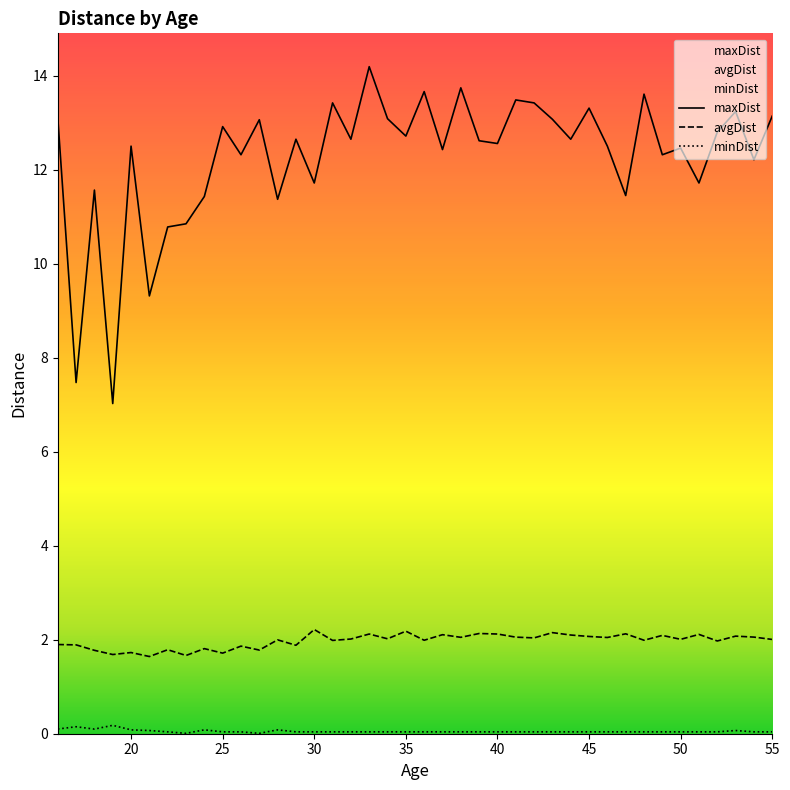

Reading left to right, extract all data points from this chart.

avgDist: 16=1.9	17=1.9	18=1.8	19=1.7	20=1.7	21=1.6	22=1.8	23=1.7	24=1.8	25=1.7	26=1.9	27=1.8	28=2.0	29=1.9	30=2.2	31=2.0	32=2.0	33=2.1	34=2.0	35=2.2	36=2.0	37=2.1	38=2.1	39=2.1	40=2.1	41=2.1	42=2.0	43=2.2	44=2.1	45=2.1	46=2.0	47=2.1	48=2.0	49=2.1	50=2.0	51=2.1	52=2.0	53=2.1	54=2.1	55=2.0
maxDist: 16=13.1	17=7.5	18=11.6	19=7.0	20=12.5	21=9.3	22=10.8	23=10.9	24=11.4	25=12.9	26=12.3	27=13.1	28=11.4	29=12.7	30=11.7	31=13.4	32=12.7	33=14.2	34=13.1	35=12.7	36=13.7	37=12.4	38=13.7	39=12.6	40=12.6	41=13.5	42=13.4	43=13.1	44=12.7	45=13.3	46=12.5	47=11.5	48=13.6	49=12.3	50=12.5	51=11.7	52=12.8	53=13.2	54=12.2	55=13.1
minDist: 16=0.1	17=0.1	18=0.1	19=0.2	20=0.1	21=0.1	22=0.0	23=0.0	24=0.1	25=0.0	26=0.0	27=0.0	28=0.1	29=0.0	30=0.0	31=0.0	32=0.0	33=0.0	34=0.0	35=0.0	36=0.0	37=0.0	38=0.0	39=0.0	40=0.0	41=0.0	42=0.0	43=0.0	44=0.0	45=0.0	46=0.0	47=0.0	48=0.0	49=0.0	50=0.0	51=0.0	52=0.0	53=0.1	54=0.0	55=0.0